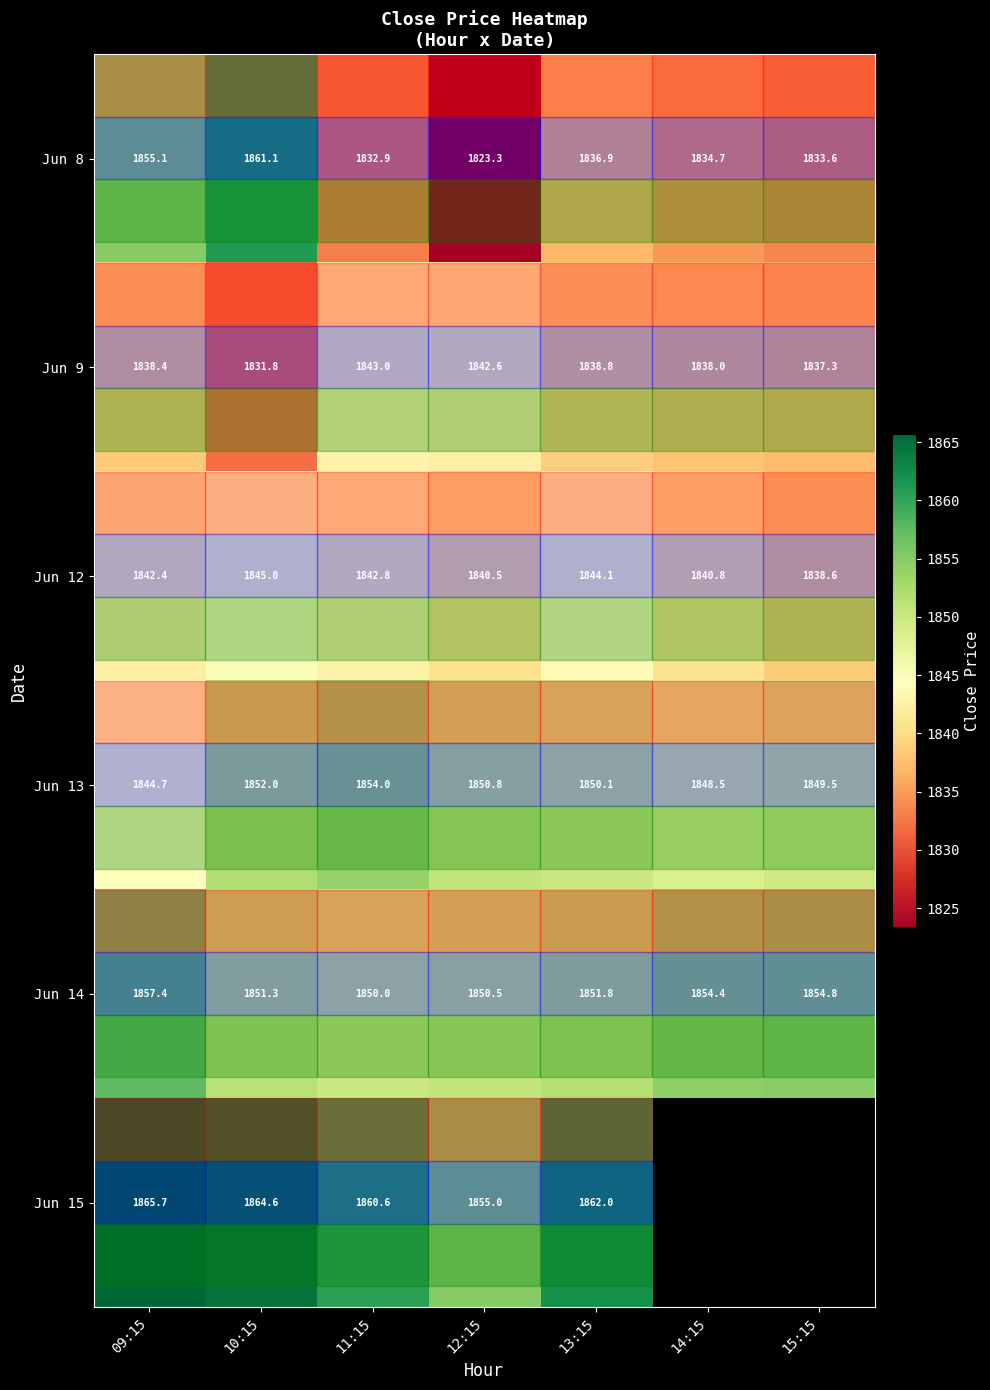

What is the total value across all series at 12:15?

11062.7